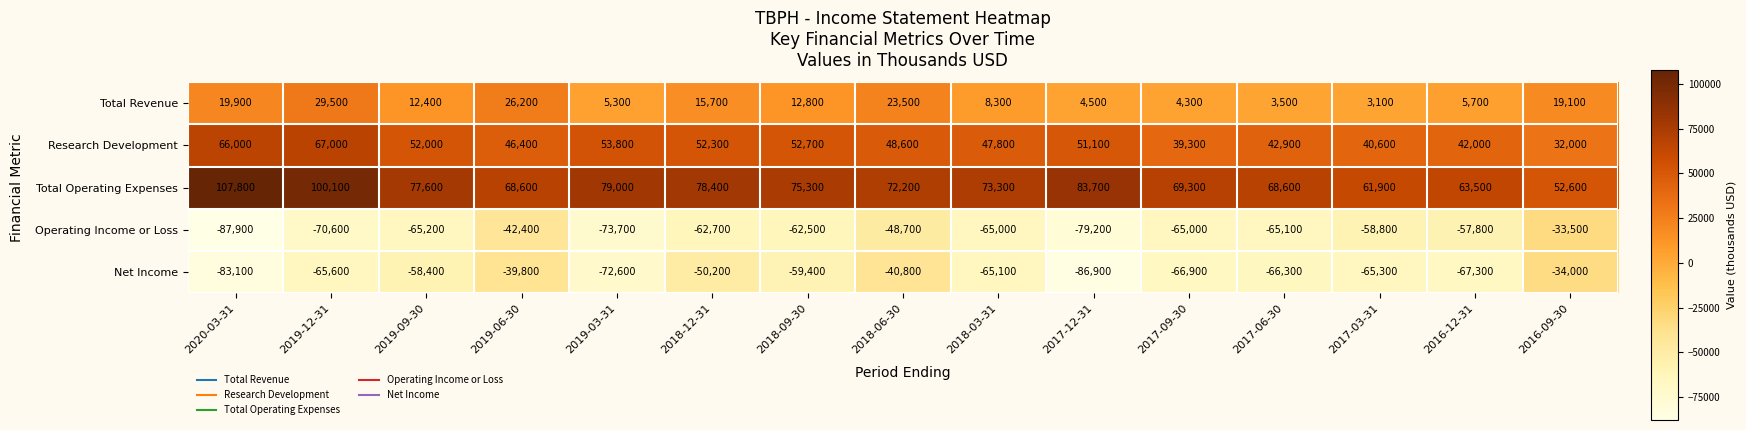

What is the lowest value of the Research Development series?

32000